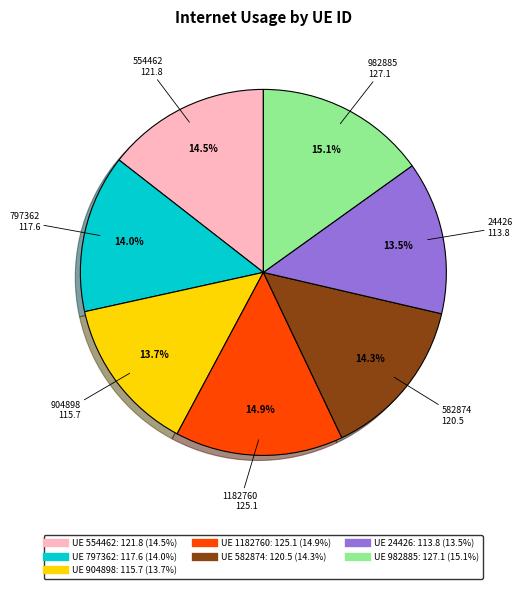

Count the number of slices in the pie.

7